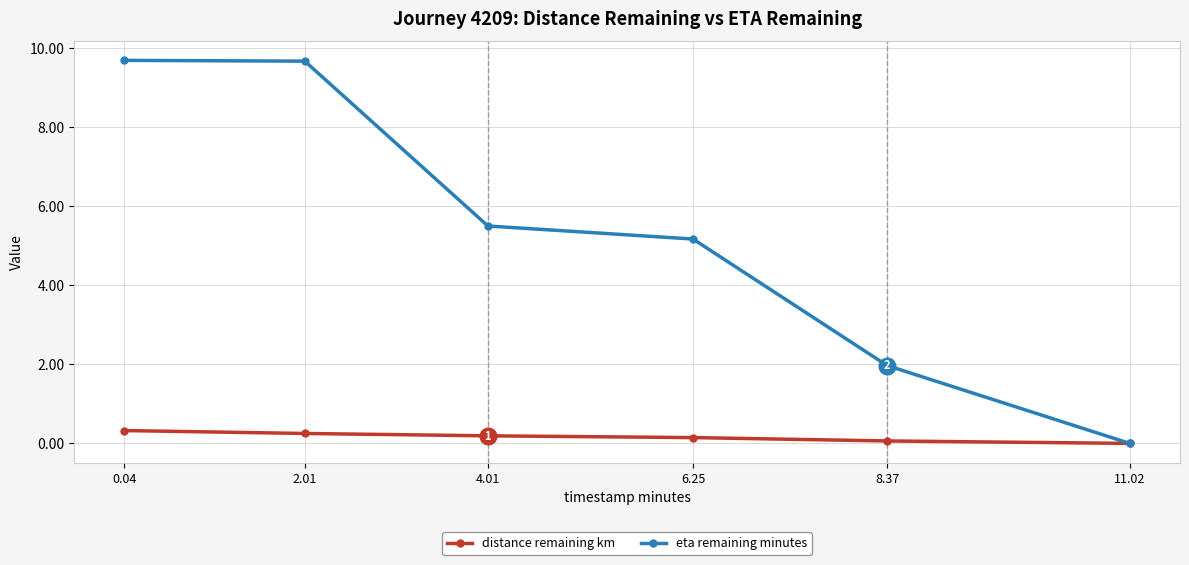

What is the difference between the second highest and second lowest values in the distance remaining km series?

0.2